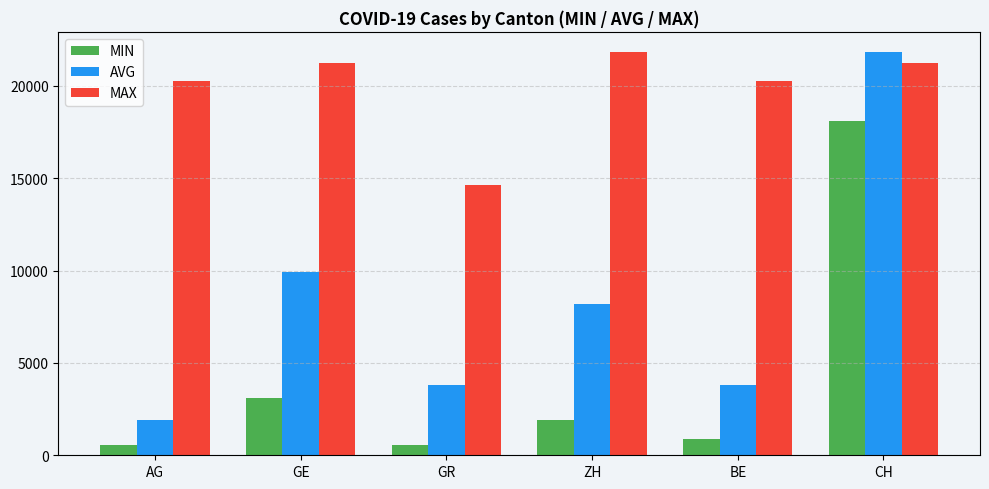

How many data points in AVG are less than 8180?

3